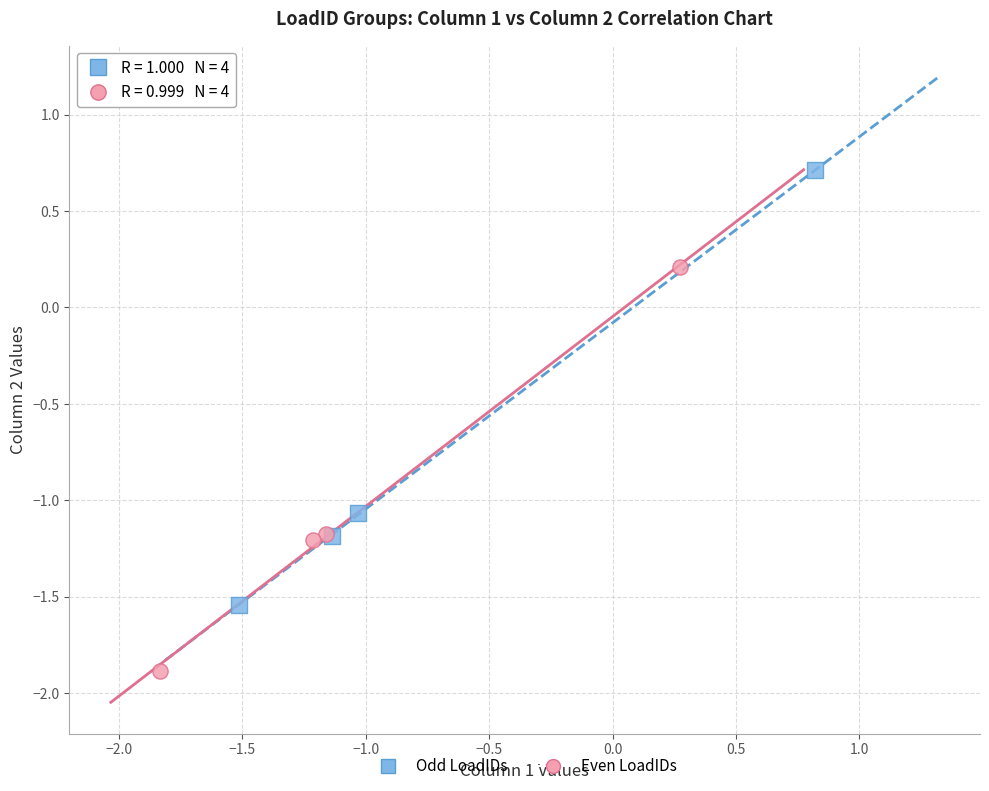

Which series contains the highest Y value?

Odd LoadIDs